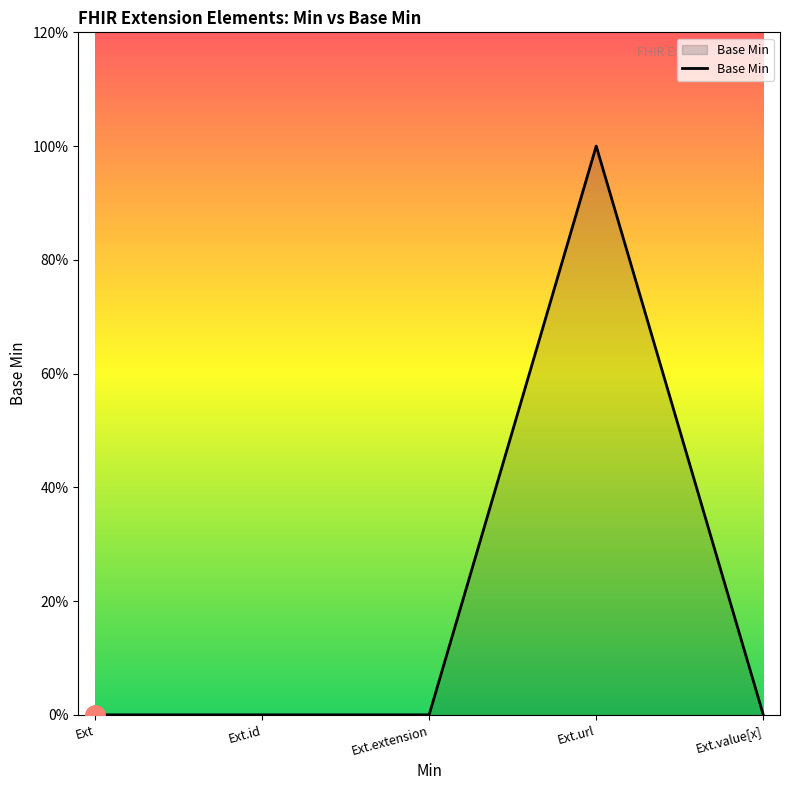

Is this an area chart (filled region under the line)?

Yes